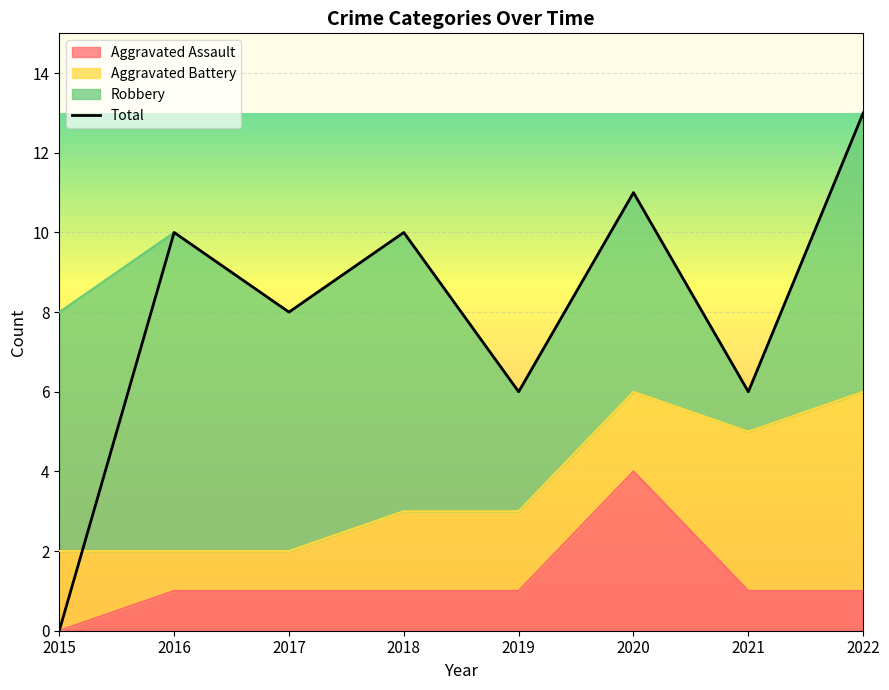

What is the average value?

8